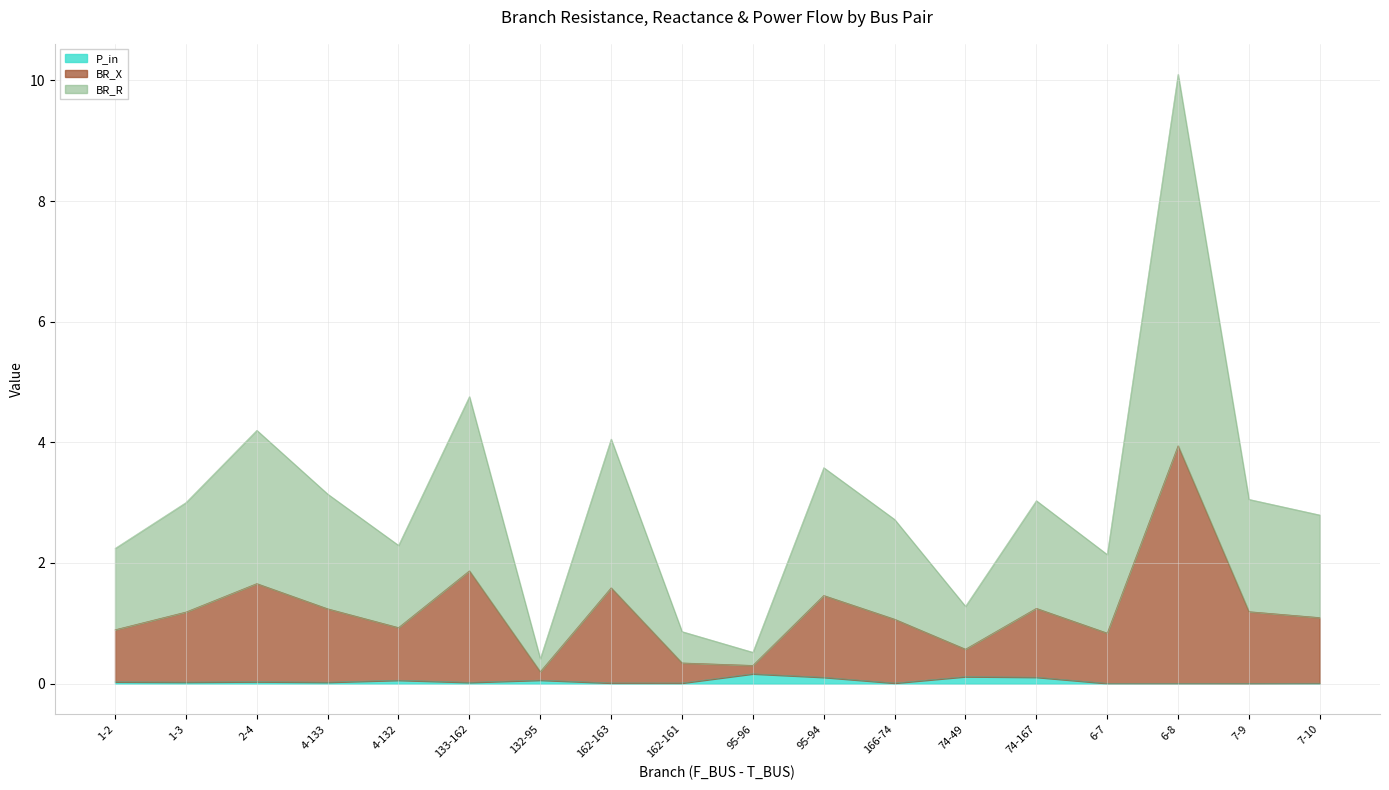

True or false: P_in and BR_X intersect in this chart.

False